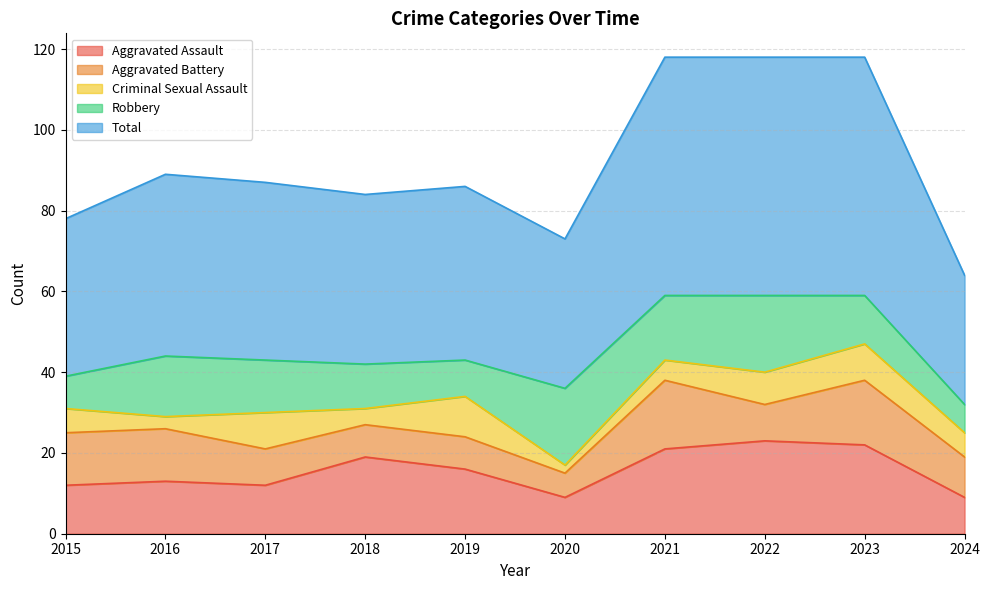

At how many categories does at least one series exceed 4?

10